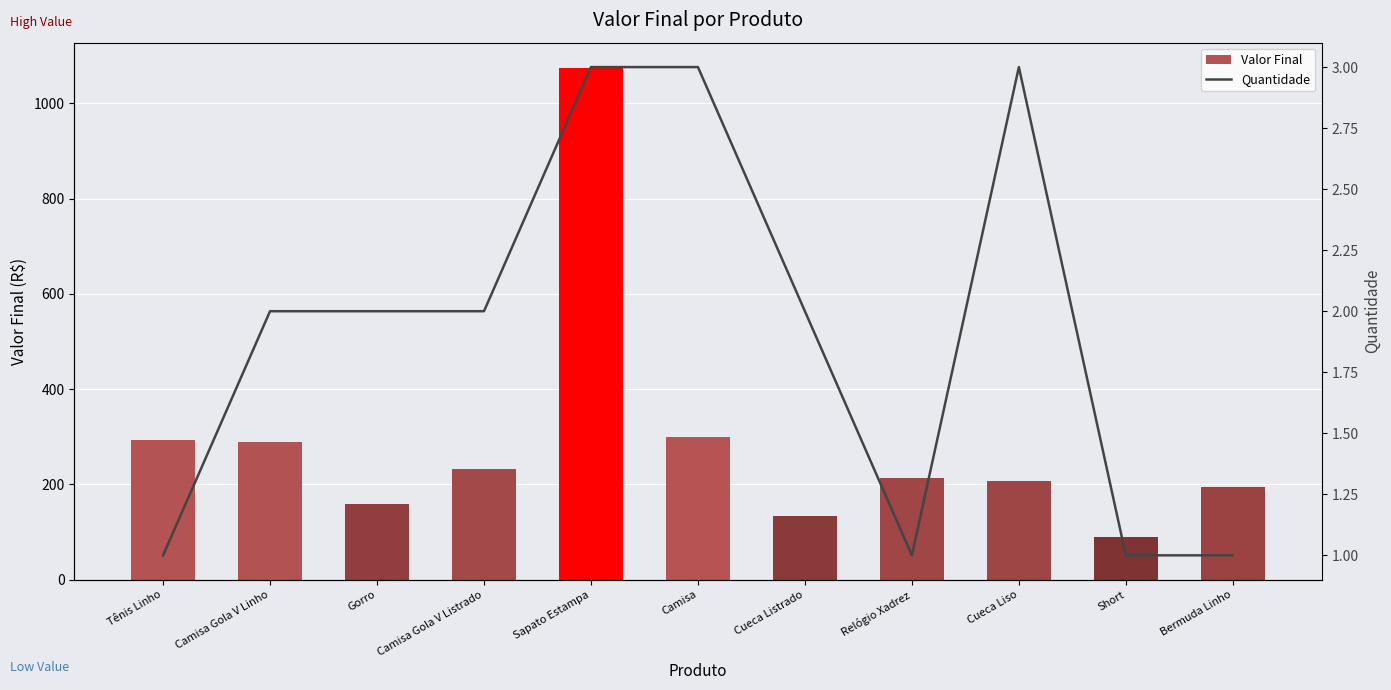

True or false: Quantidade has a value of 2 at Short.

False